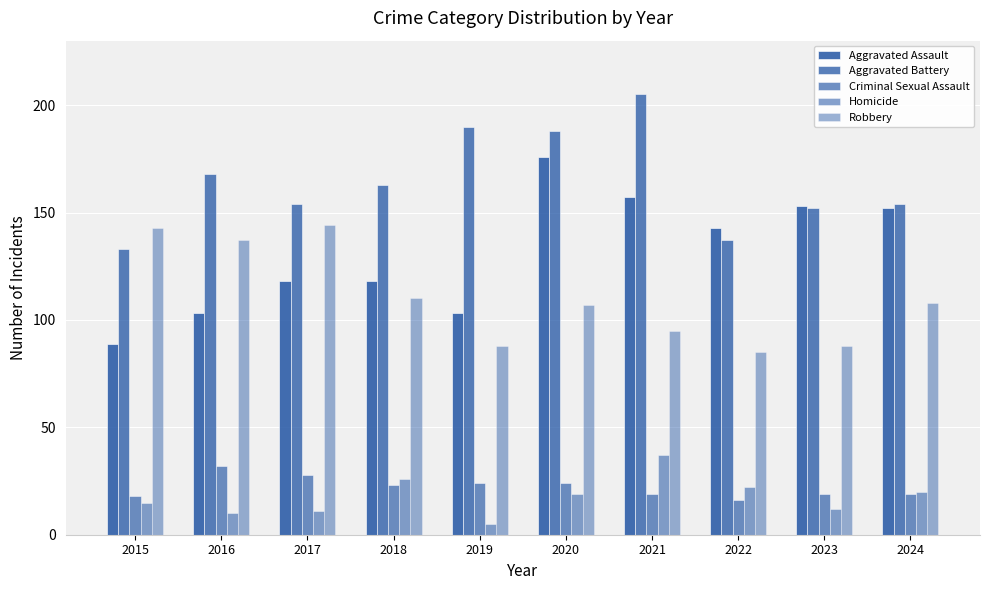

Which has a higher value, 2016 or 2021?

2021